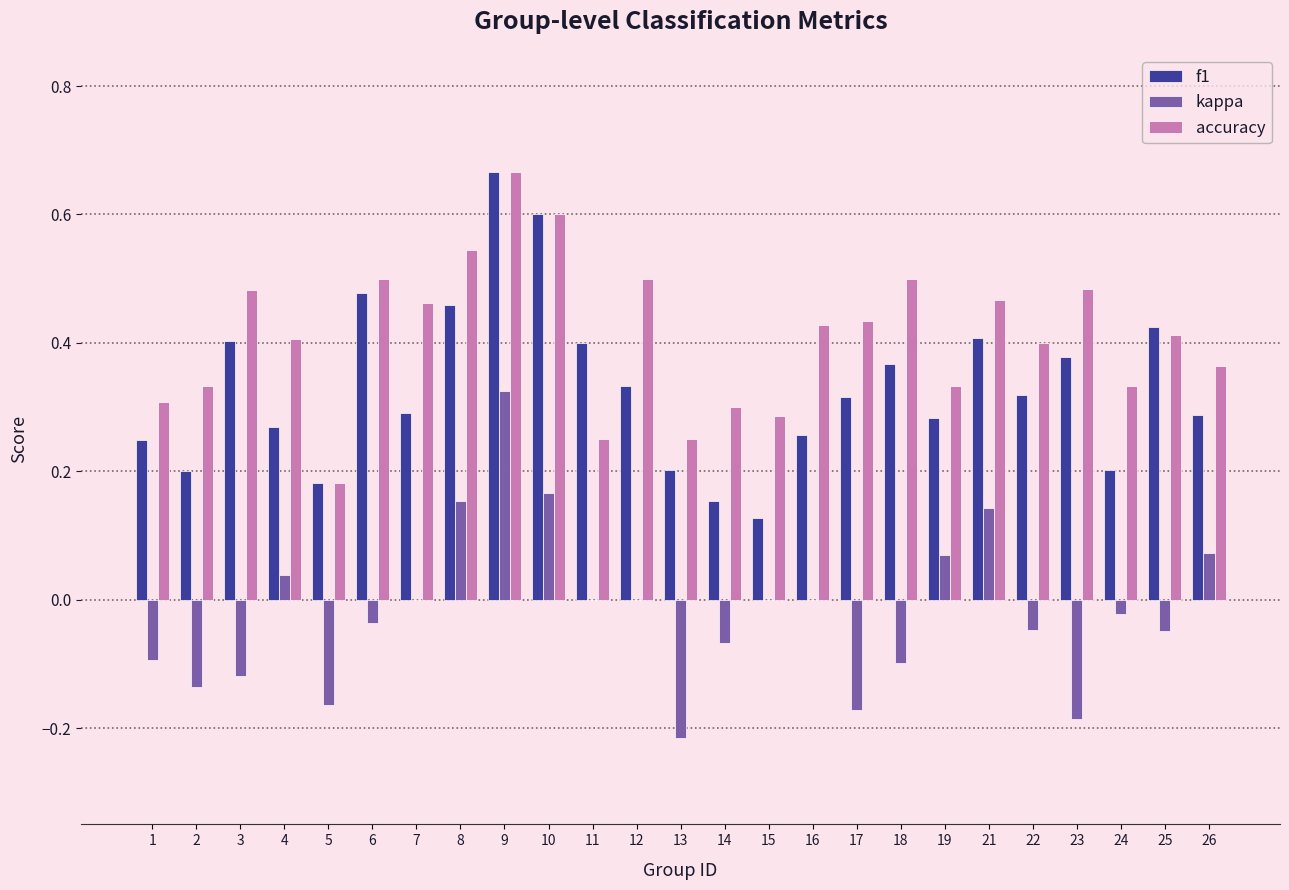

Is the value of f1 at 18 greater than the value of accuracy at 1?

Yes